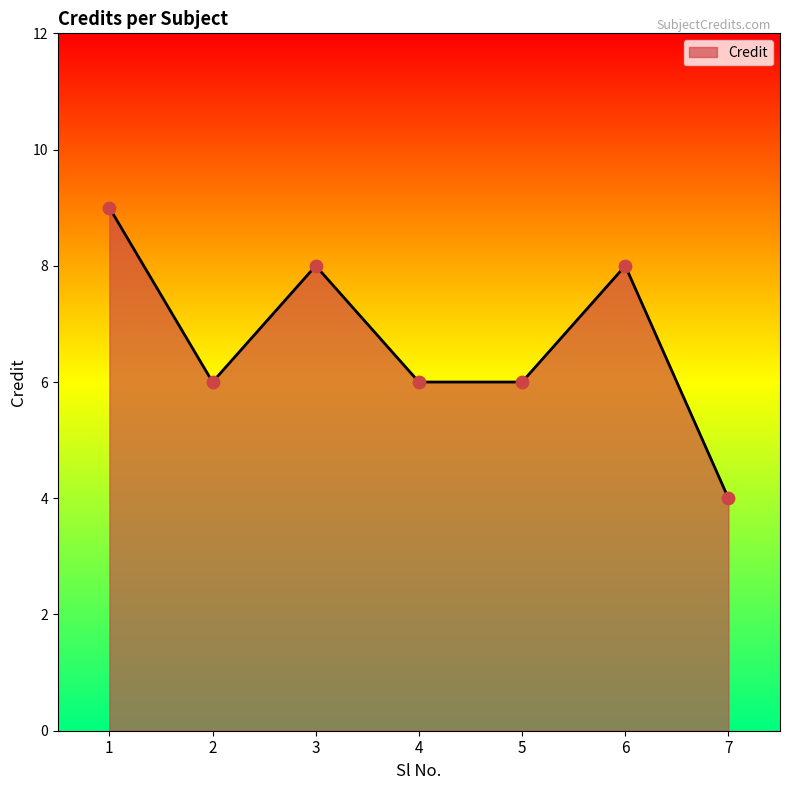

Which has a higher value, 3 or 2?

3